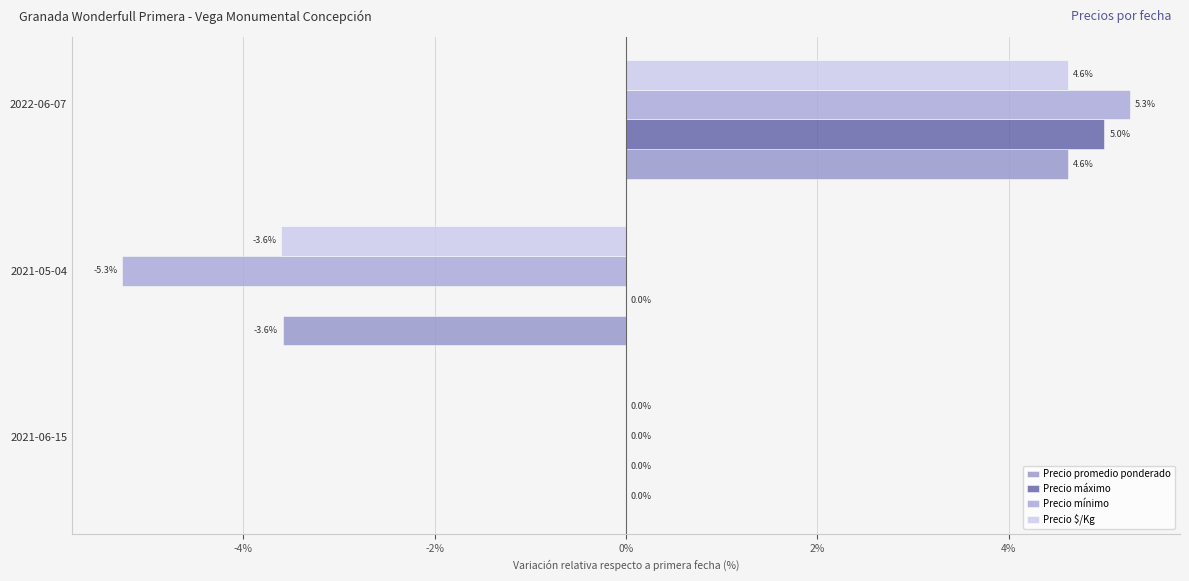

How many distinct data groups are displayed?

4